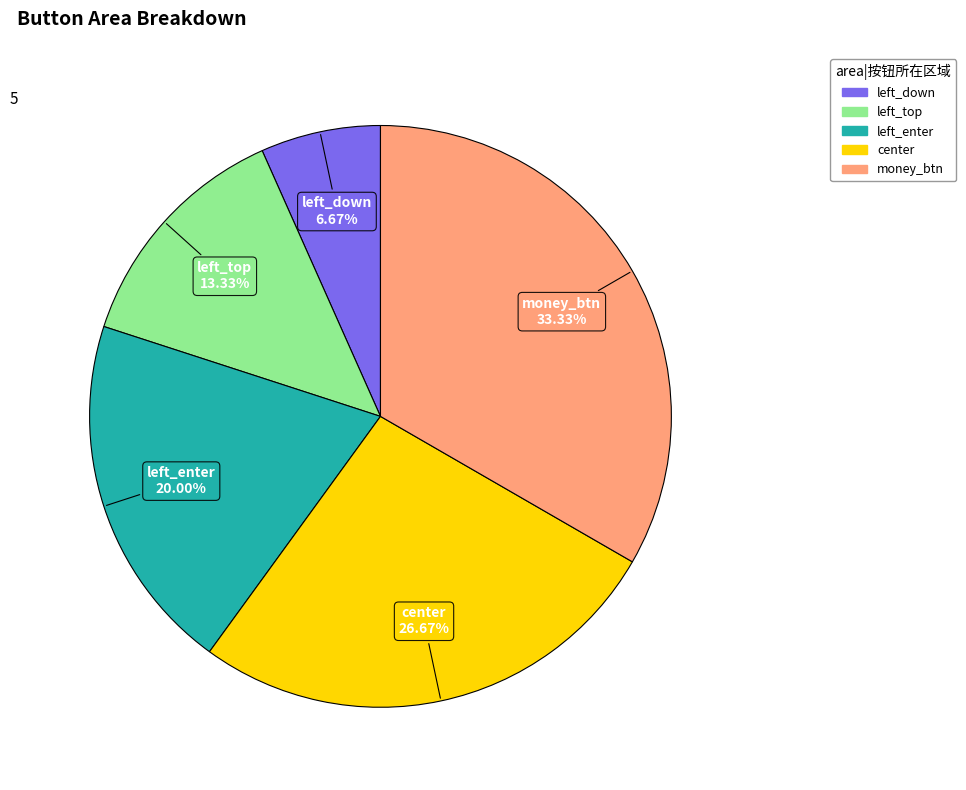

To the nearest percent, what is the average slice percentage?

20%